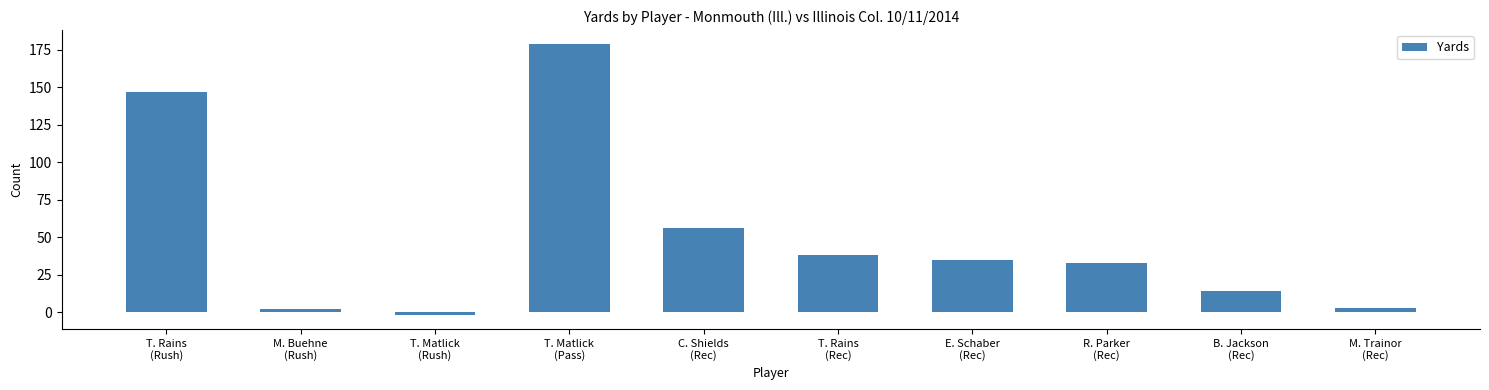

What is the maximum value shown in the chart?

179